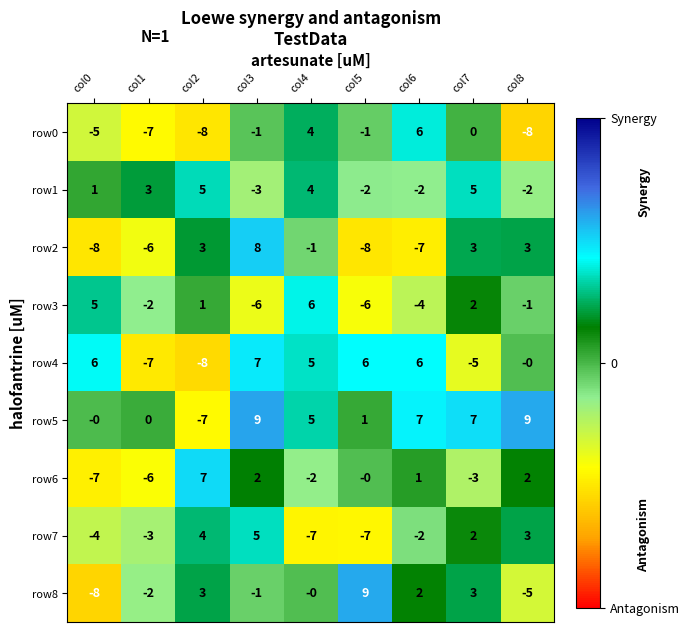

What value does the row1 series have at col4?

4